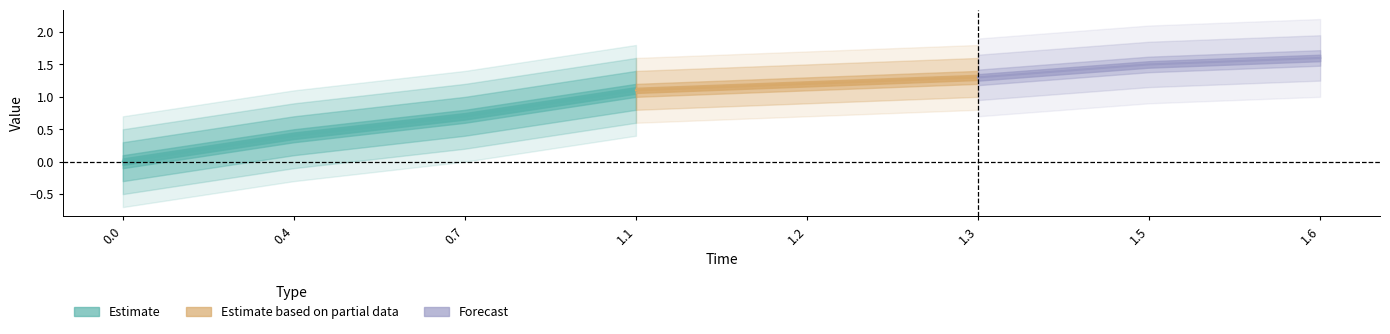

What is the change in value from 0.7 to 1.5?

+0.8